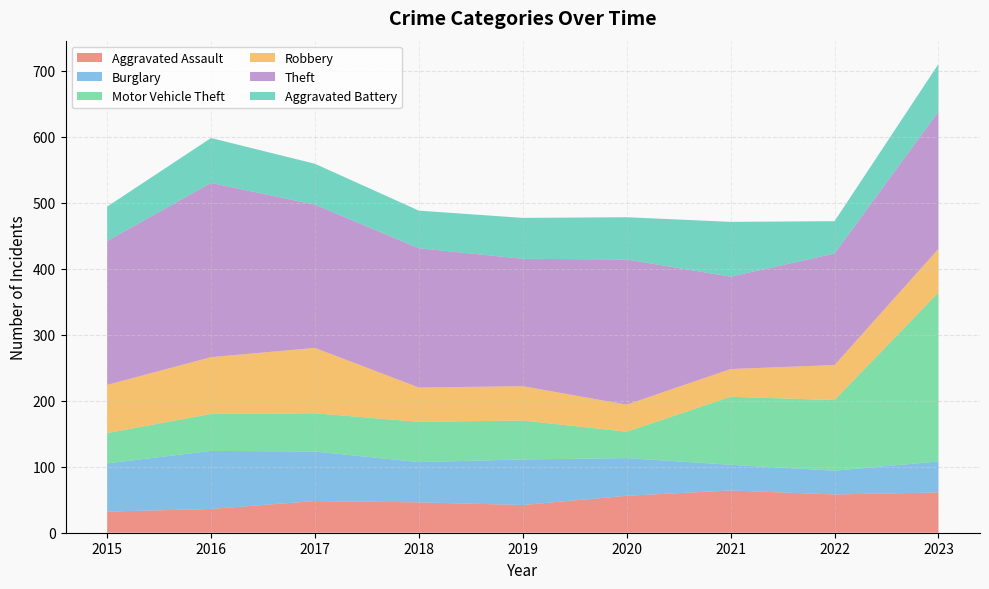

Reading left to right, list all the values displayed in this chart.

Aggravated Assault: 32	36	48	46	42	56	64	58	61
Burglary: 73	88	75	61	69	57	39	36	47
Motor Vehicle Theft: 46	56	58	61	59	40	103	107	256
Robbery: 73	86	99	52	52	41	42	53	66
Theft: 218	264	217	211	193	220	140	169	208
Aggravated Battery: 52	68	62	57	62	64	83	49	72